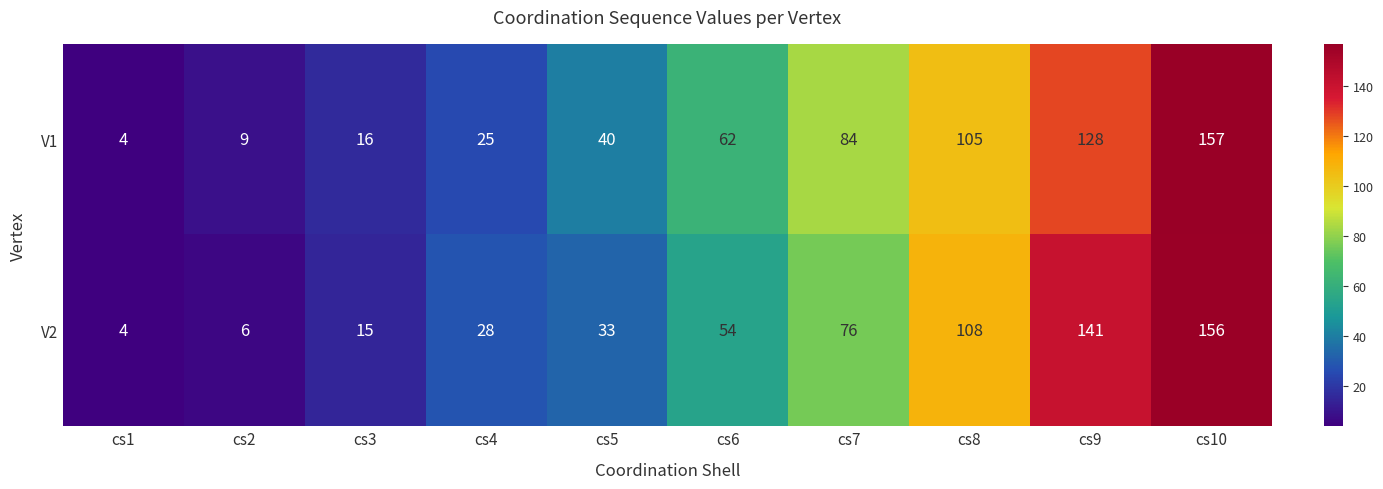

Read the V2 value at cs3, to the nearest 5.

15